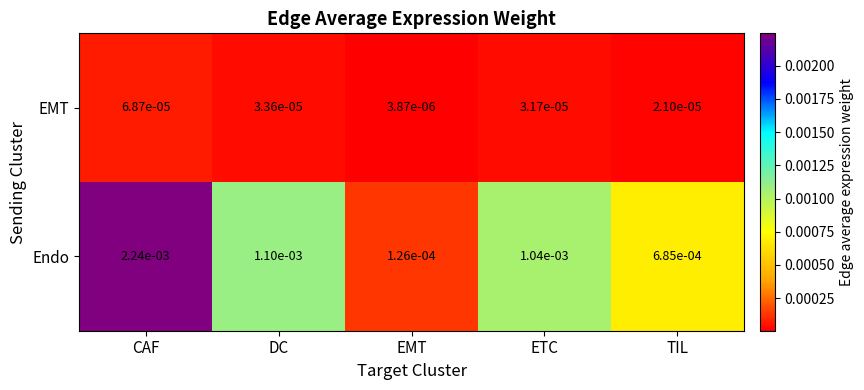

Which series has the largest range (max minus min)?

Endo